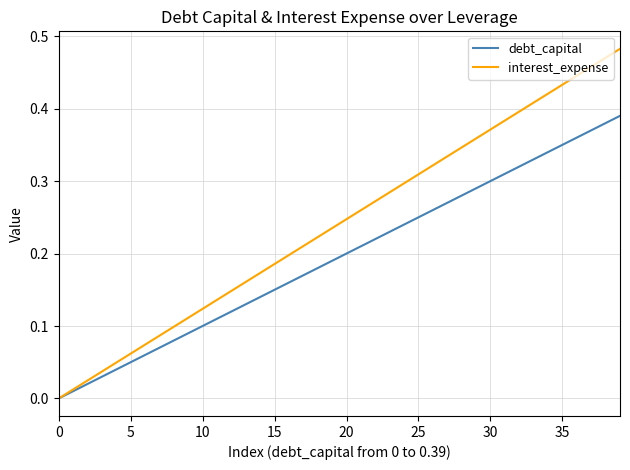

Which series has the largest total across all categories?

interest_expense